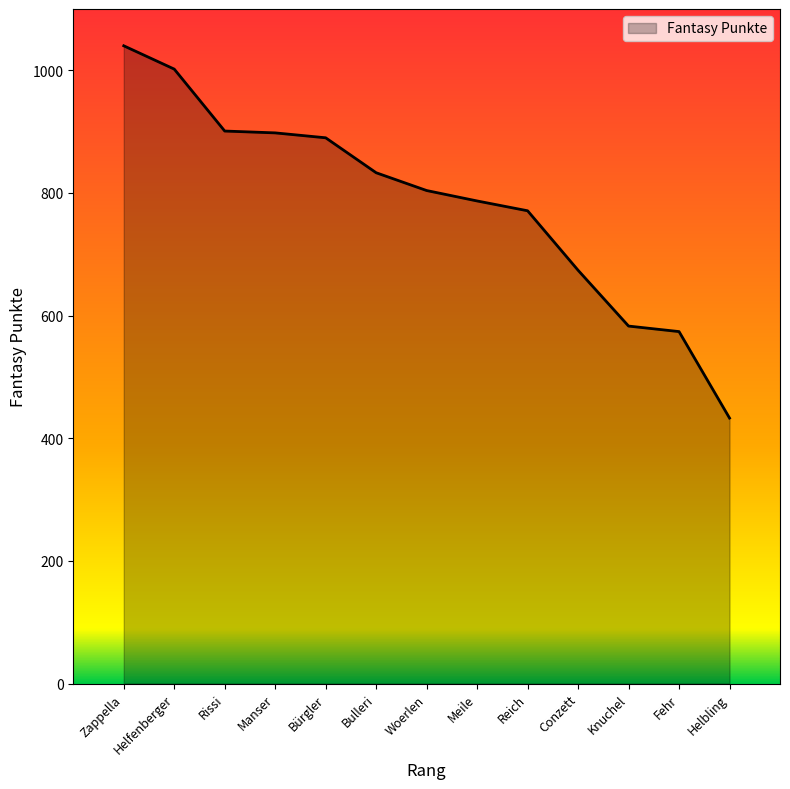

How many lines are shown in the chart?

1